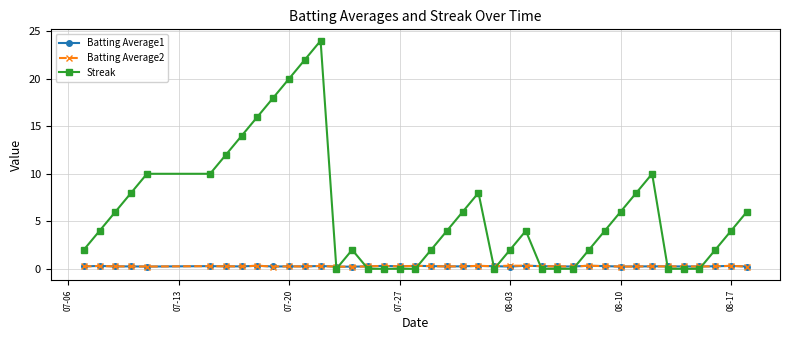

Is this an area chart (filled region under the line)?

No